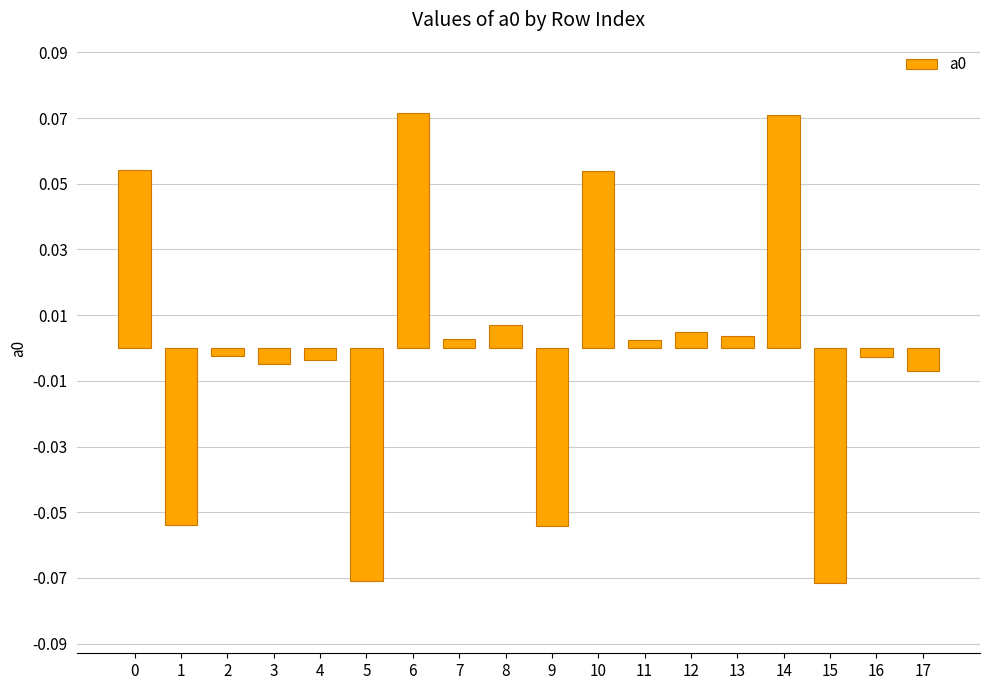

How many series are shown in this chart?

1